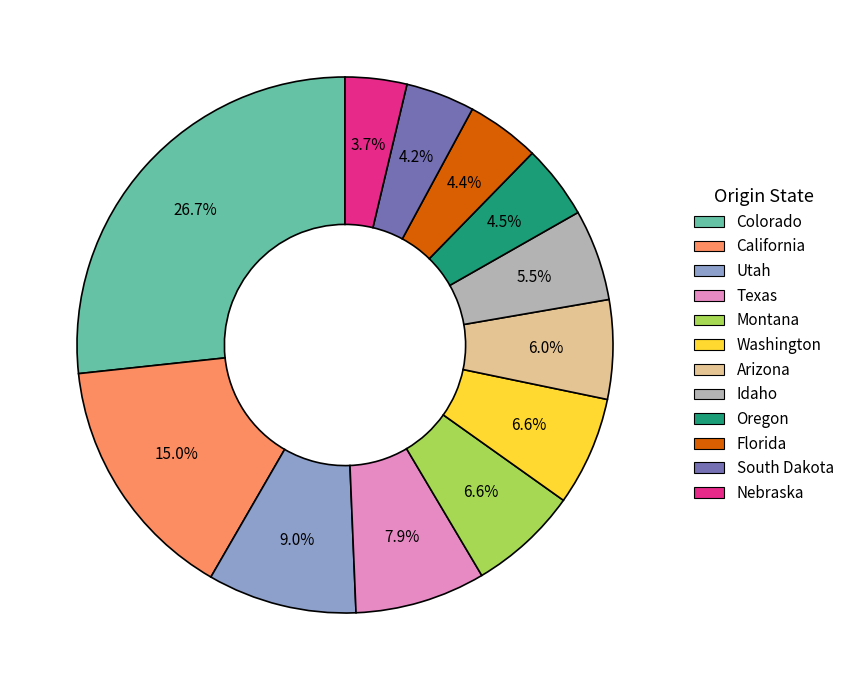

How many segments does this pie chart have?

12